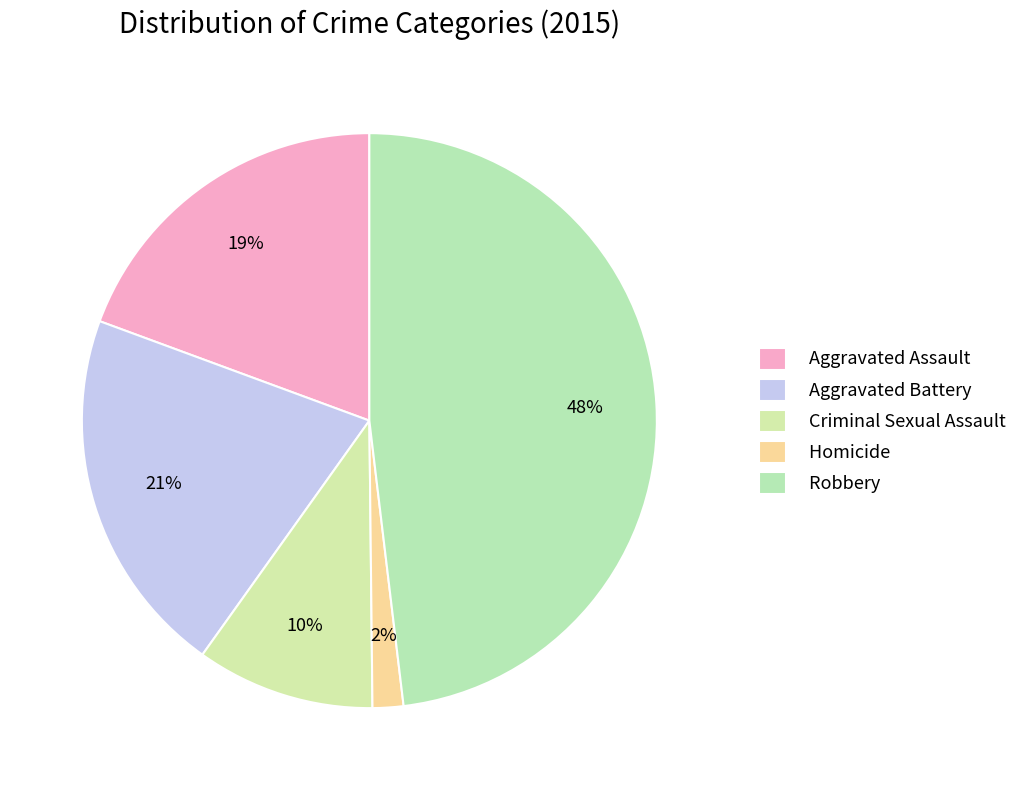

Does Aggravated Battery represent more than half of the total?

No